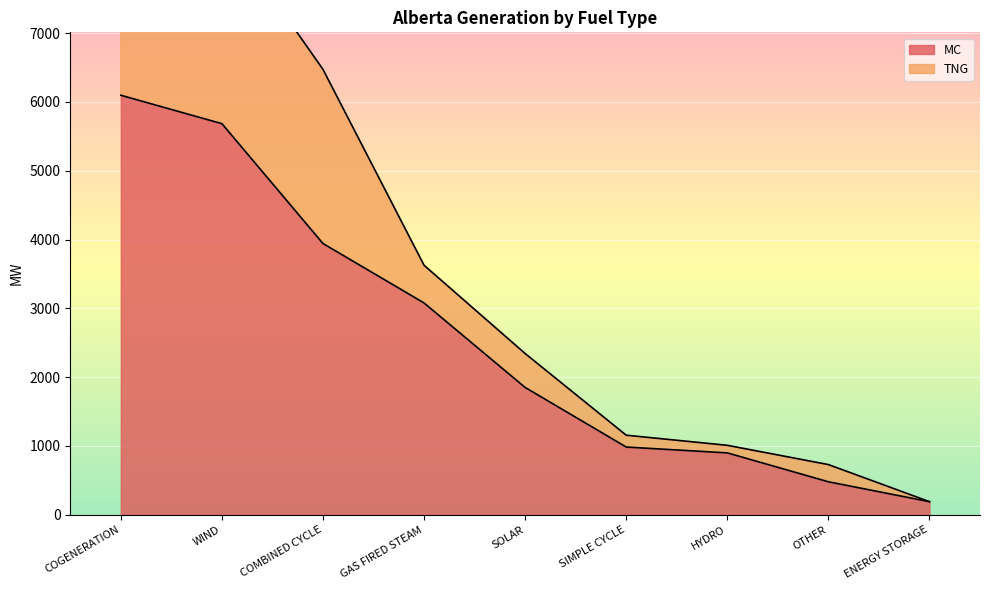

Which category has the highest value across all series?

COGENERATION